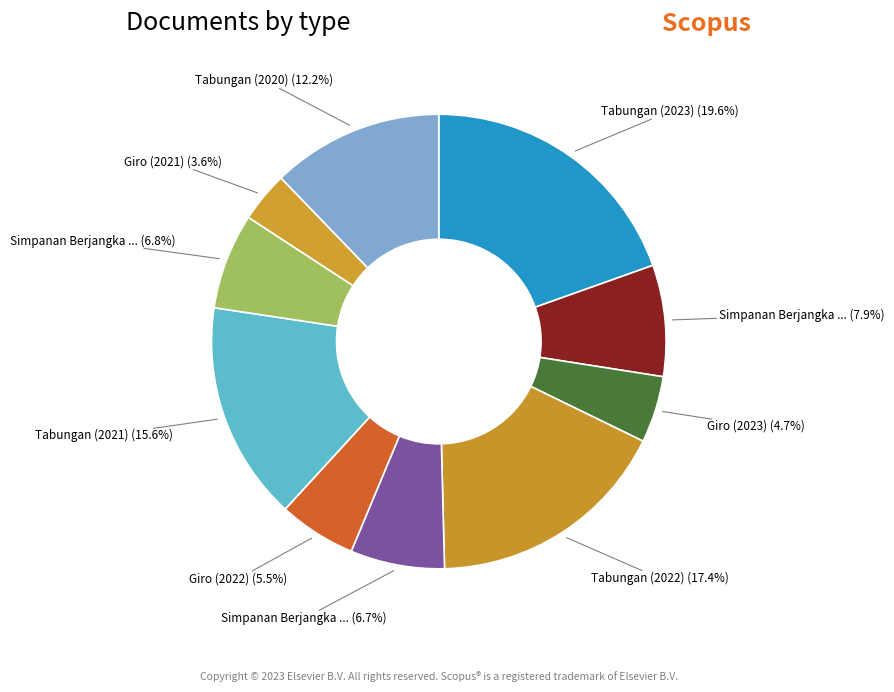

How many segments does this pie chart have?

10